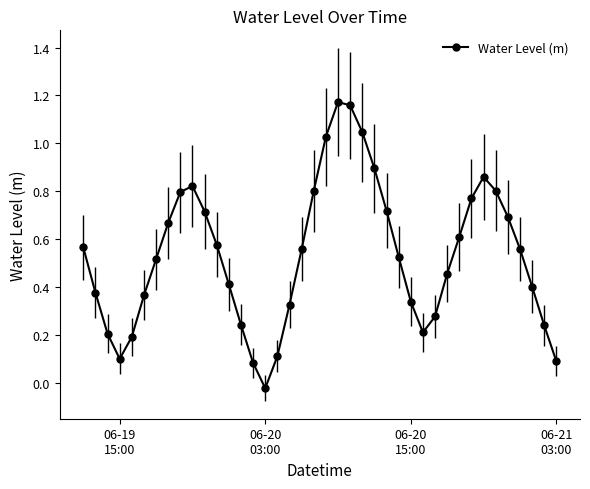

What is the difference between the second highest and second lowest values?

1.1